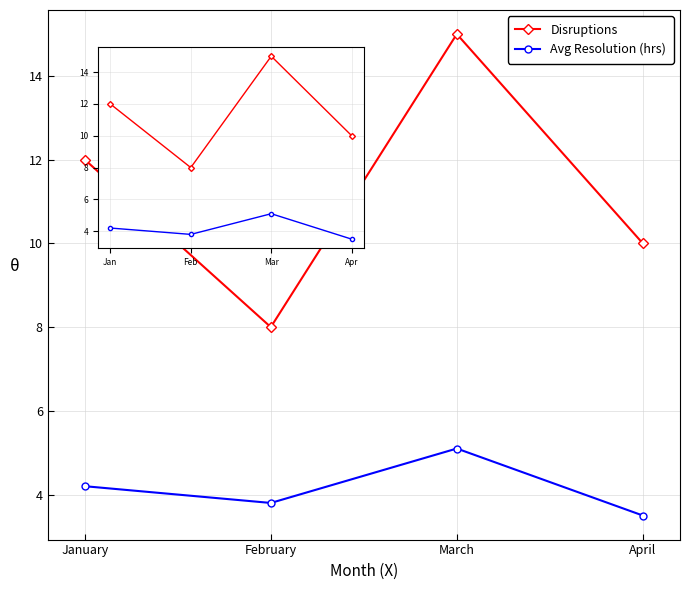

What is the greatest value displayed?

15.0